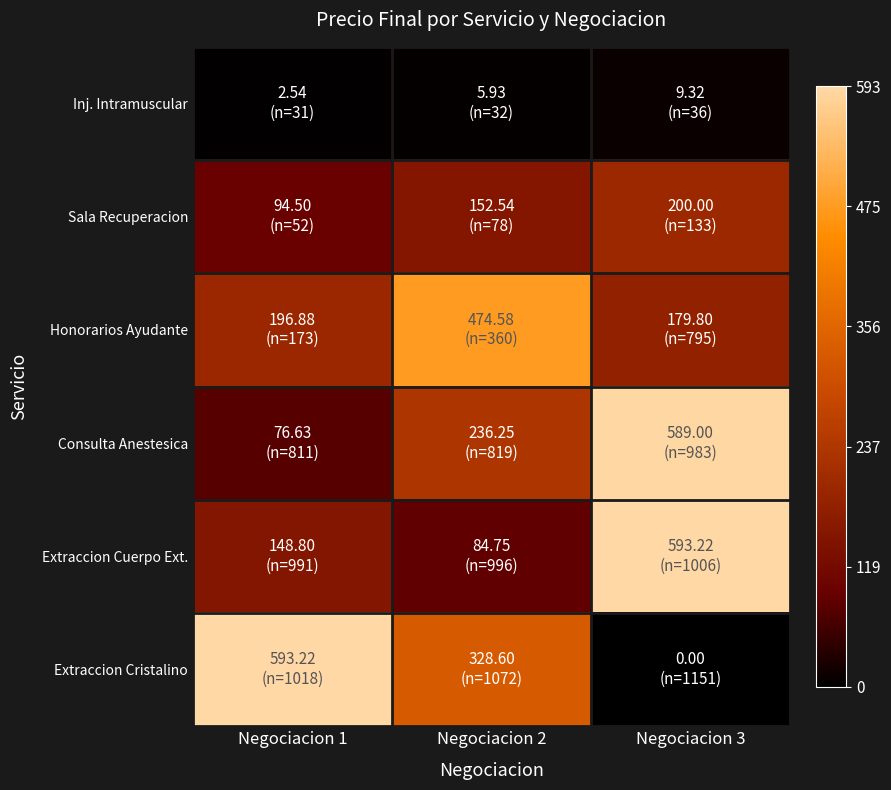

Which category has the highest value across all series?

Negociacion 3